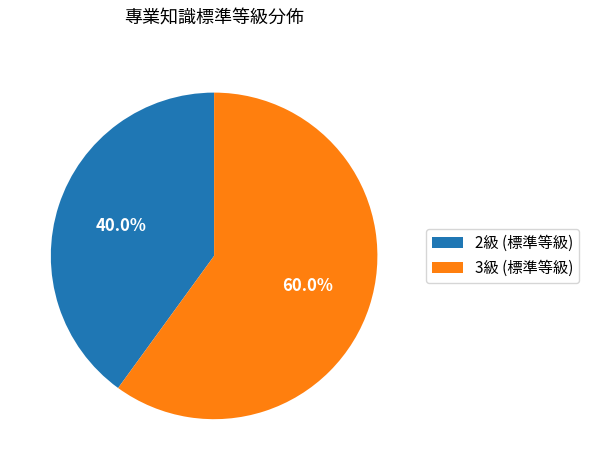

What is the majority slice?

3級 (標準等級)